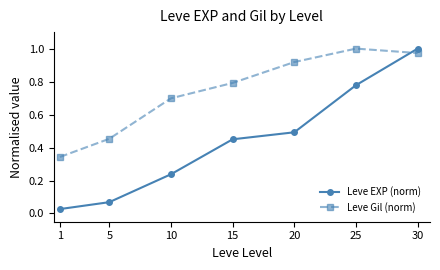

What is the value of the Leve Gil (norm) point at the 3rd from the left?

0.7